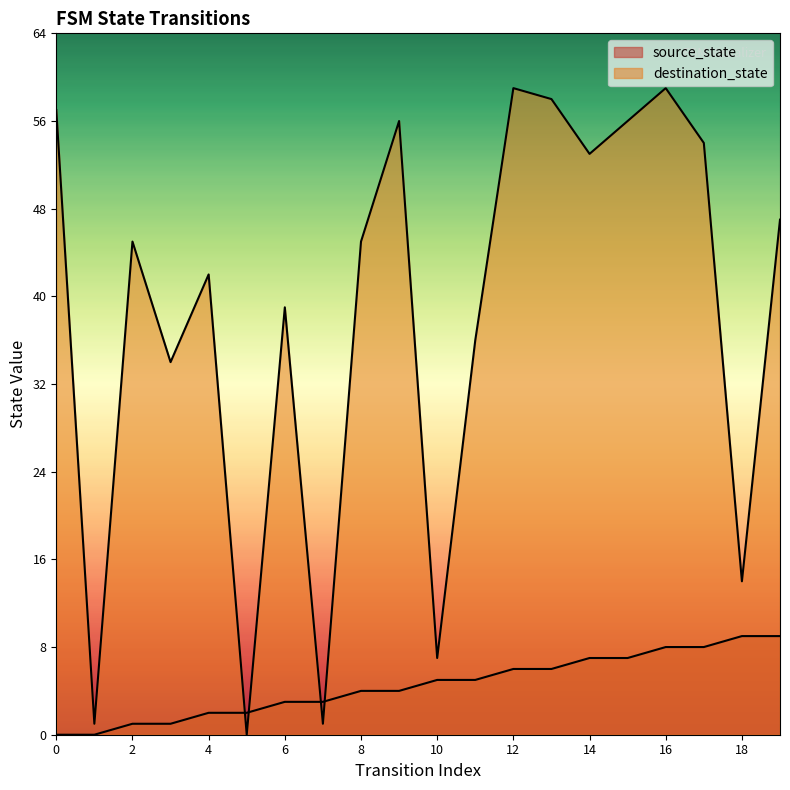

Is the value of destination_state at 19 greater than the value of source_state at 4?

Yes